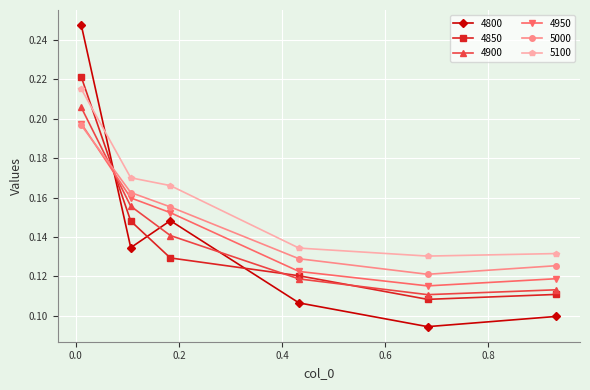

Which series has the largest total across all categories?

5100